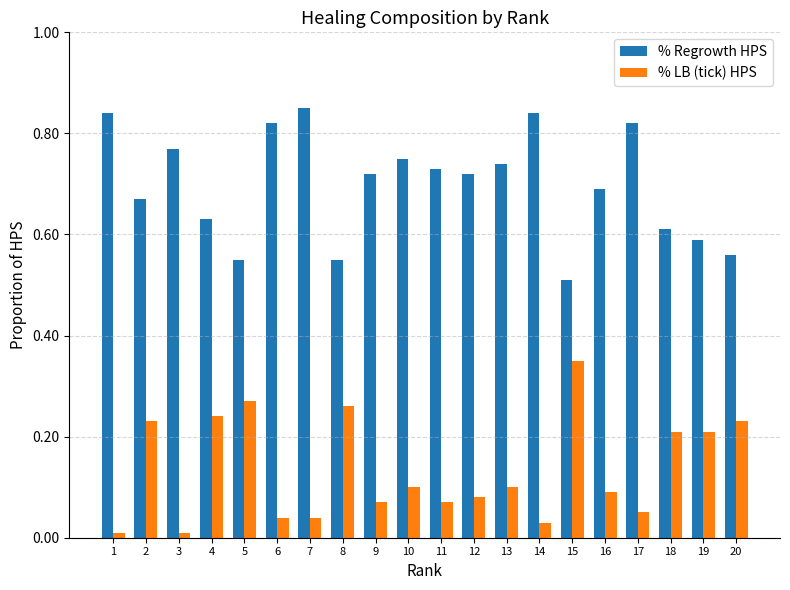

What is the sum of all % LB (tick) HPS values?

2.7